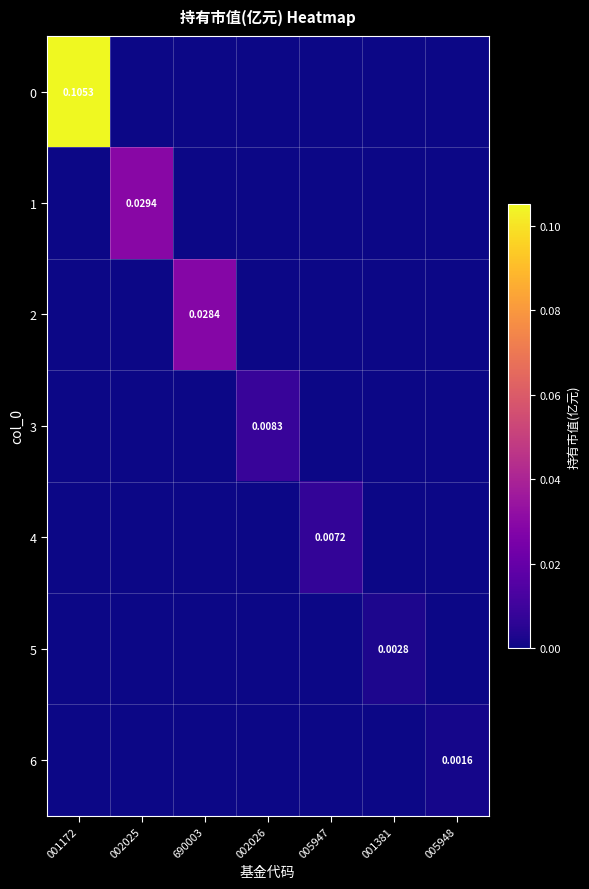

The value of 6 at 690003 is -0.0. True or false?

False